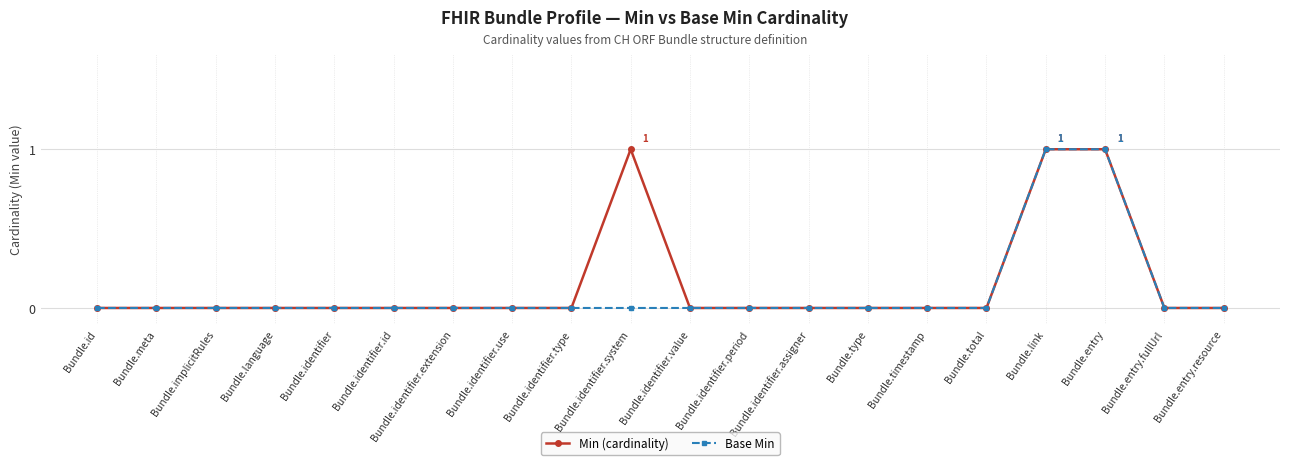

Count the number of data series in this chart.

2